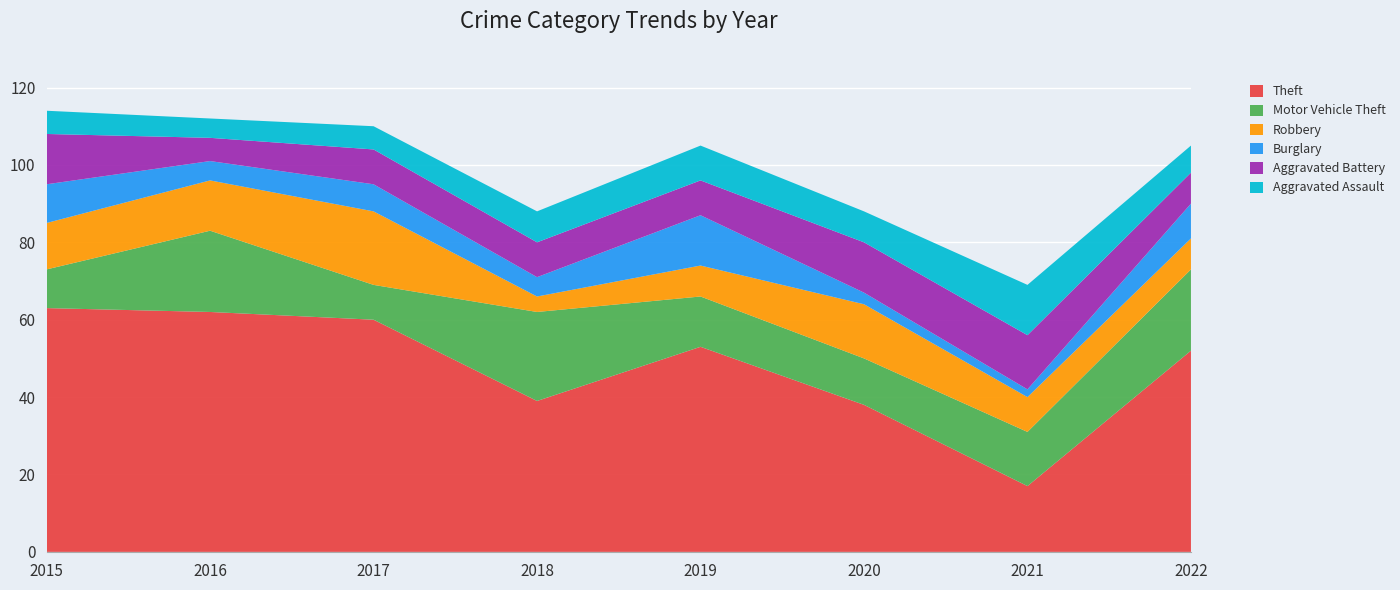

Reading left to right, extract all data points from this chart.

Theft: 63	62	60	39	53	38	17	52
Motor Vehicle Theft: 10	21	9	23	13	12	14	21
Robbery: 12	13	19	4	8	14	9	8
Burglary: 10	5	7	5	13	3	2	9
Aggravated Battery: 13	6	9	9	9	13	14	8
Aggravated Assault: 6	5	6	8	9	8	13	7